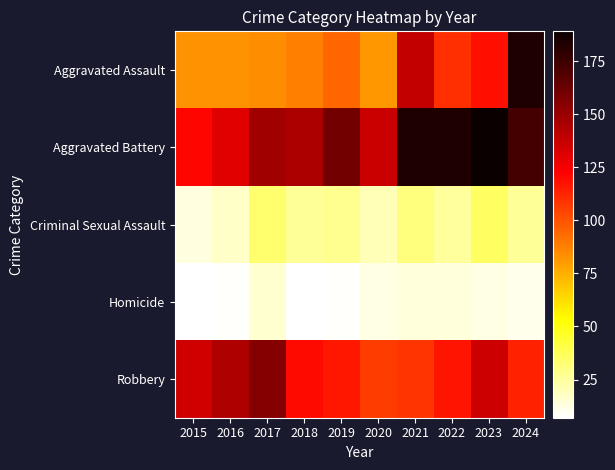

At which category is the sum across all series the highest?

2024